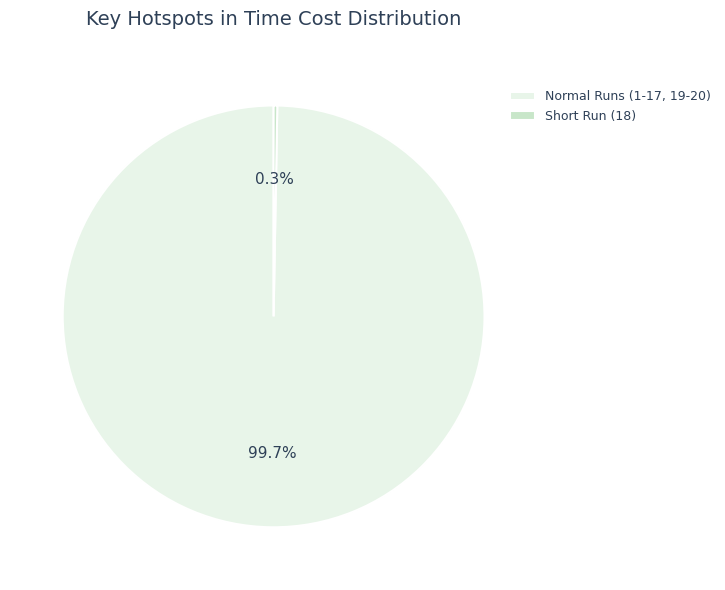

How much of the chart is everything except Short Run (18)?

99.7%